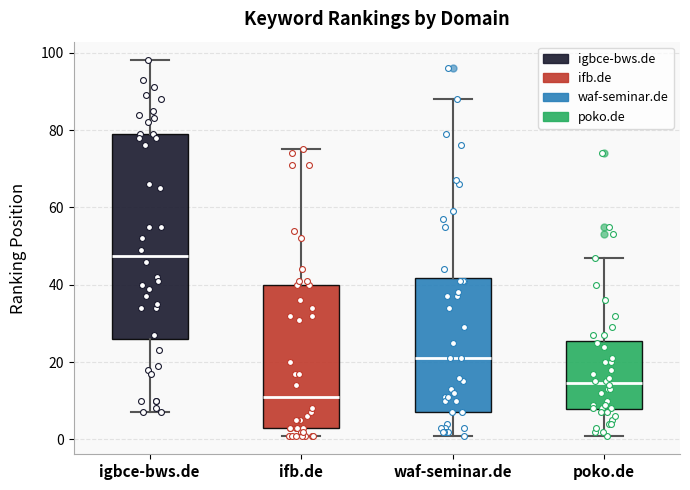

Which box is the tallest, from its lower edge to its upper edge?

igbce-bws.de